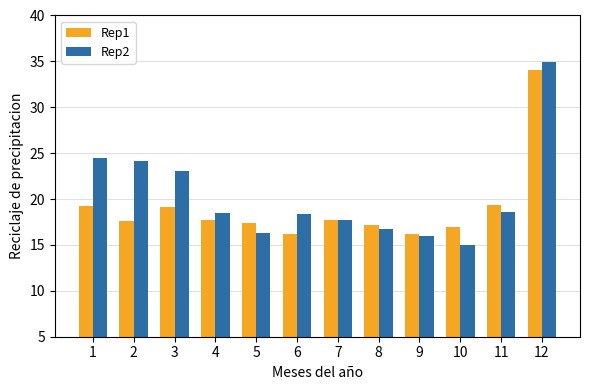

The Rep2 series shows 17.7 at 7. True or false?

True